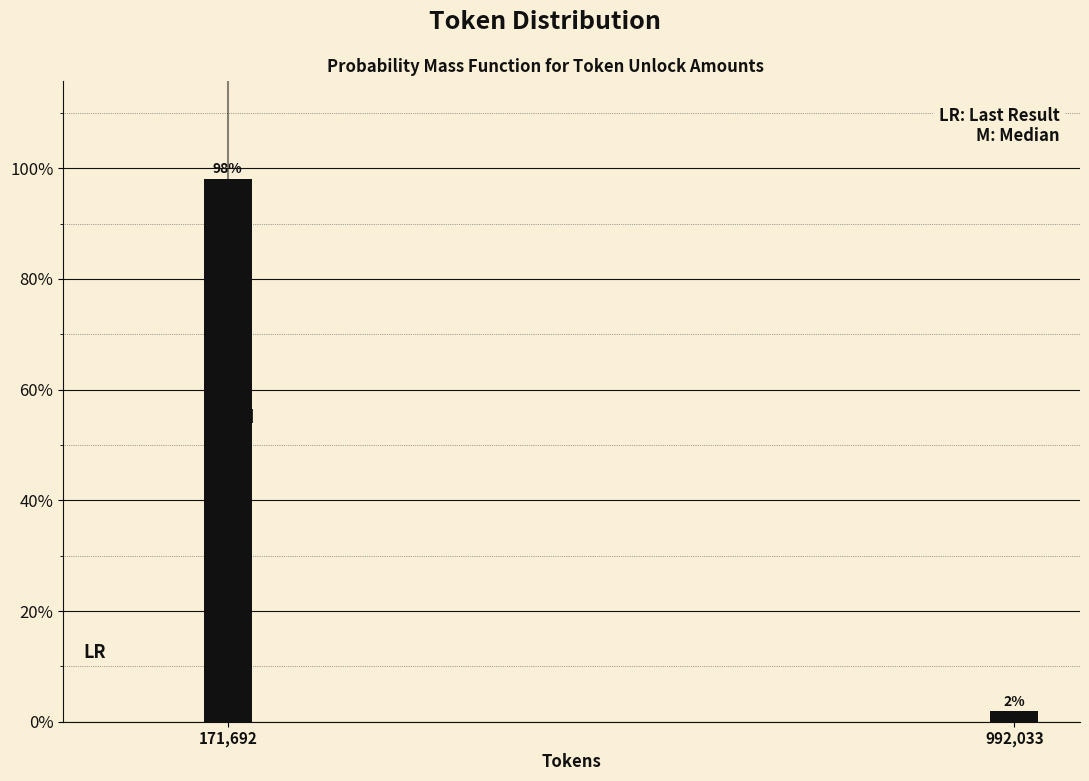

Rank the categories by value from highest to lowest.

171,692, 992,033